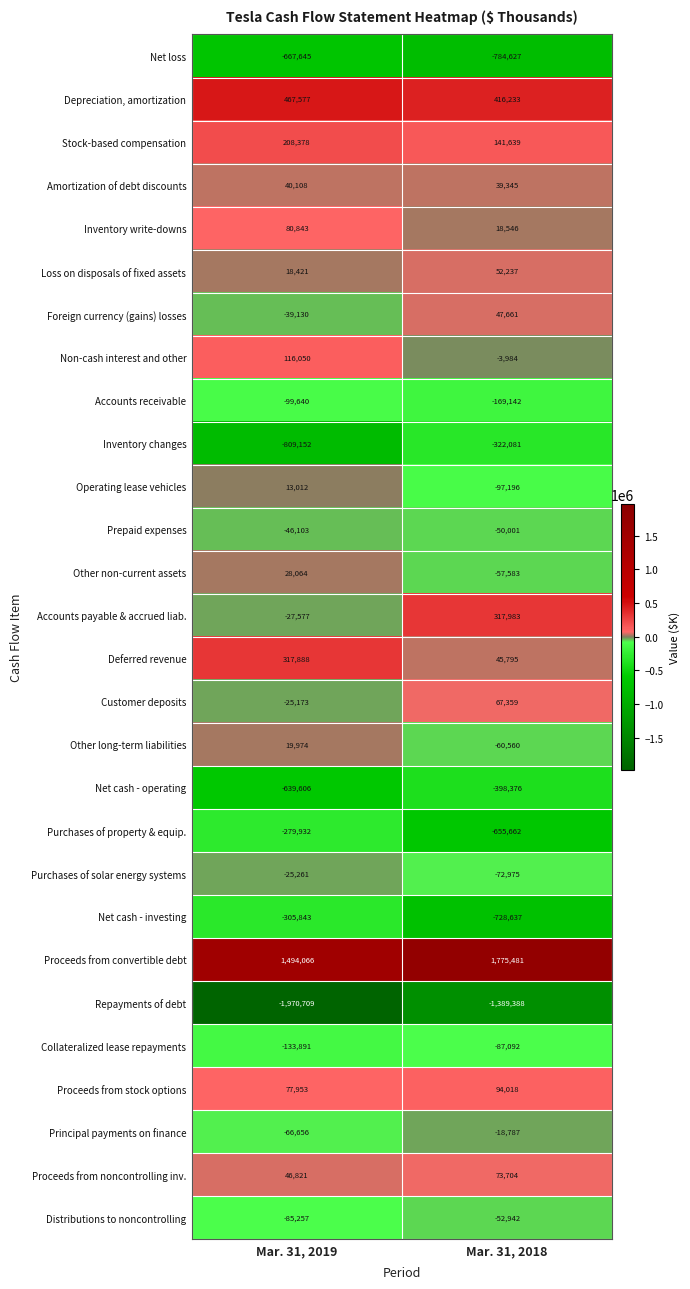

Is it true that Amortization of debt discounts equals 21494 at Mar. 31, 2019?

False